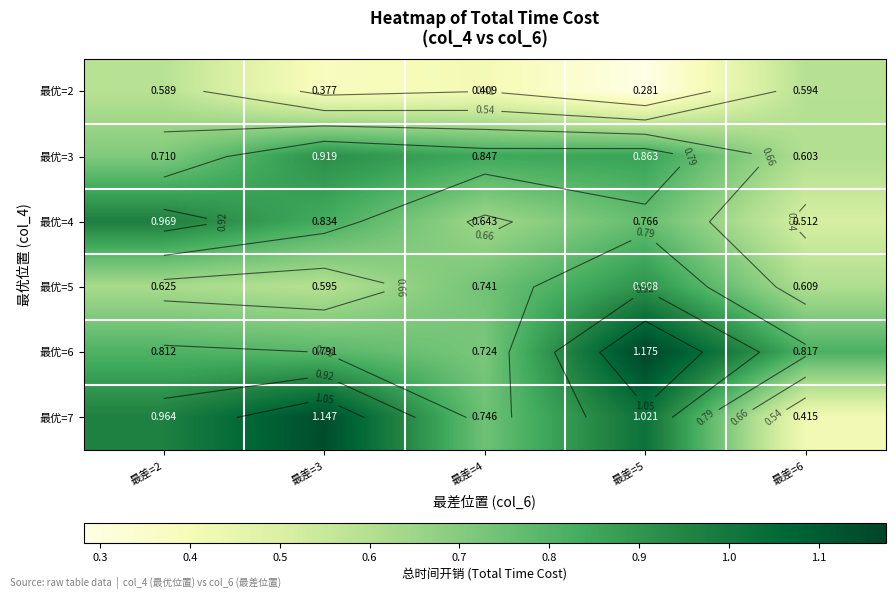

At how many categories does at least one series exceed 0?

5